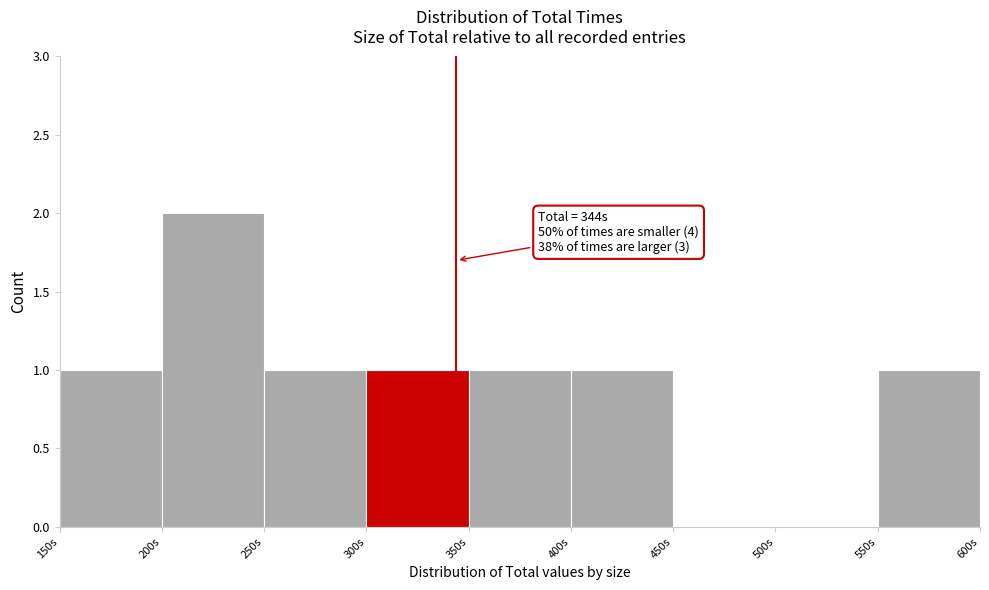

Which range on the x-axis has the tallest bar?

200 to 250